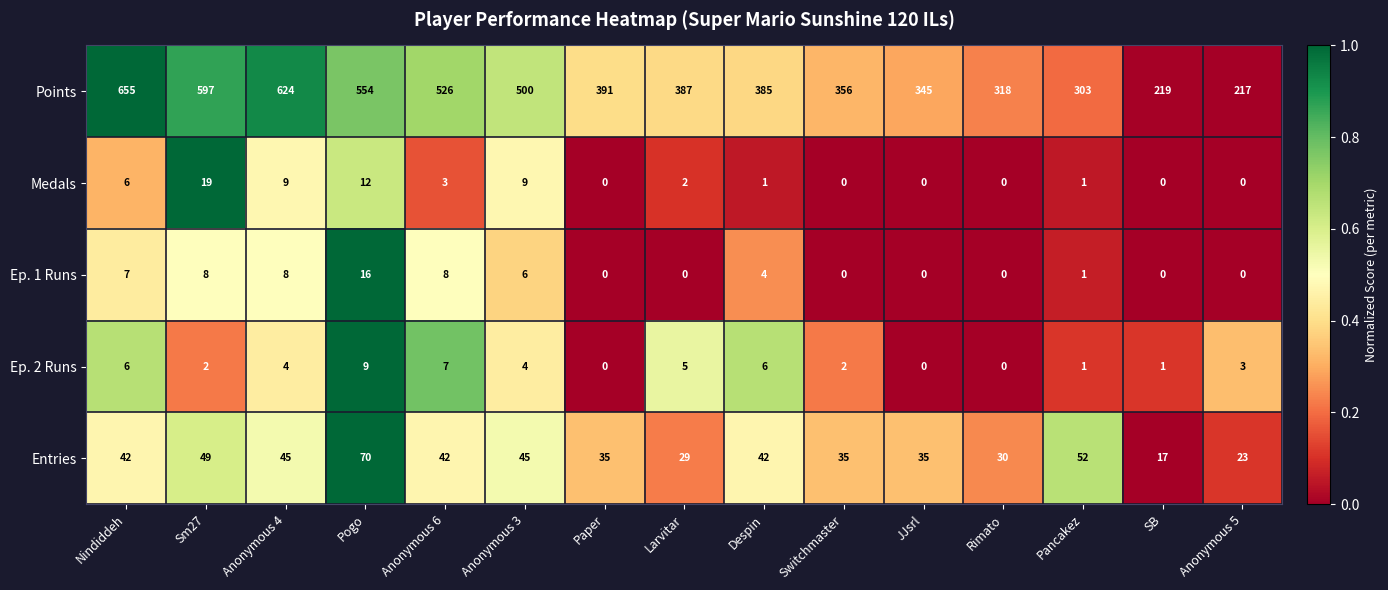

Is the value of Ep. 1 Runs at SB greater than the value of Entries at Sm27?

No